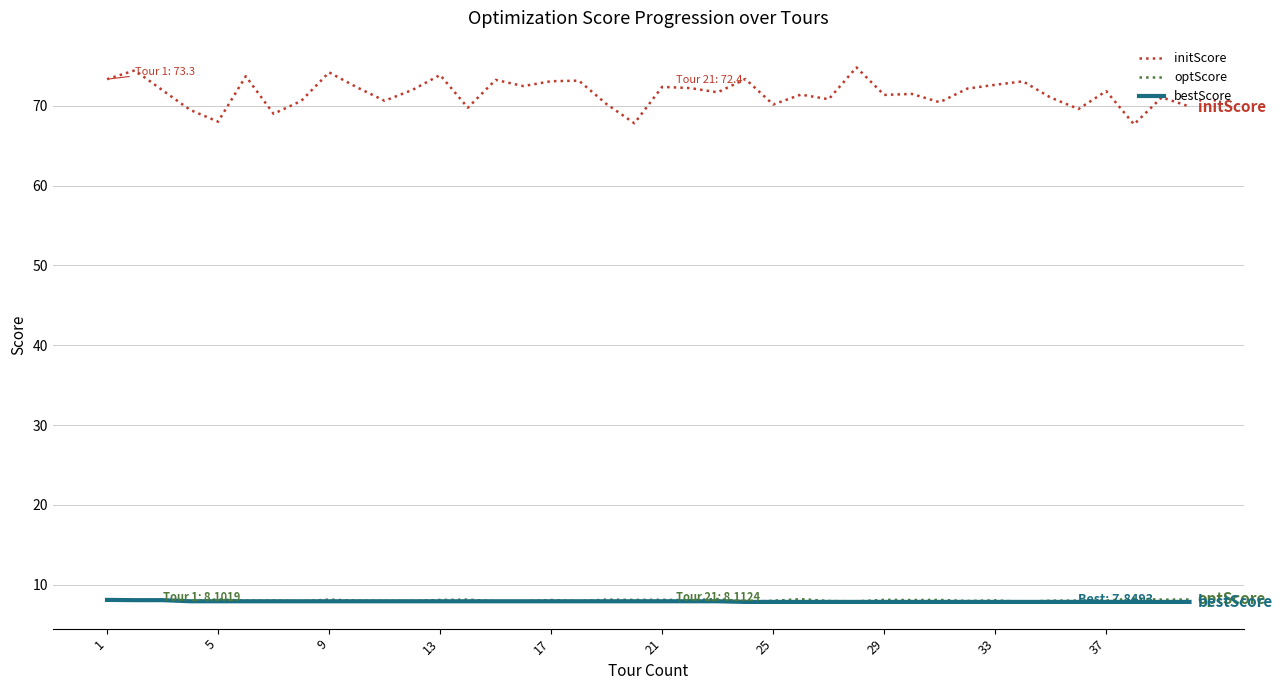

True or false: initScore and optScore intersect in this chart.

False